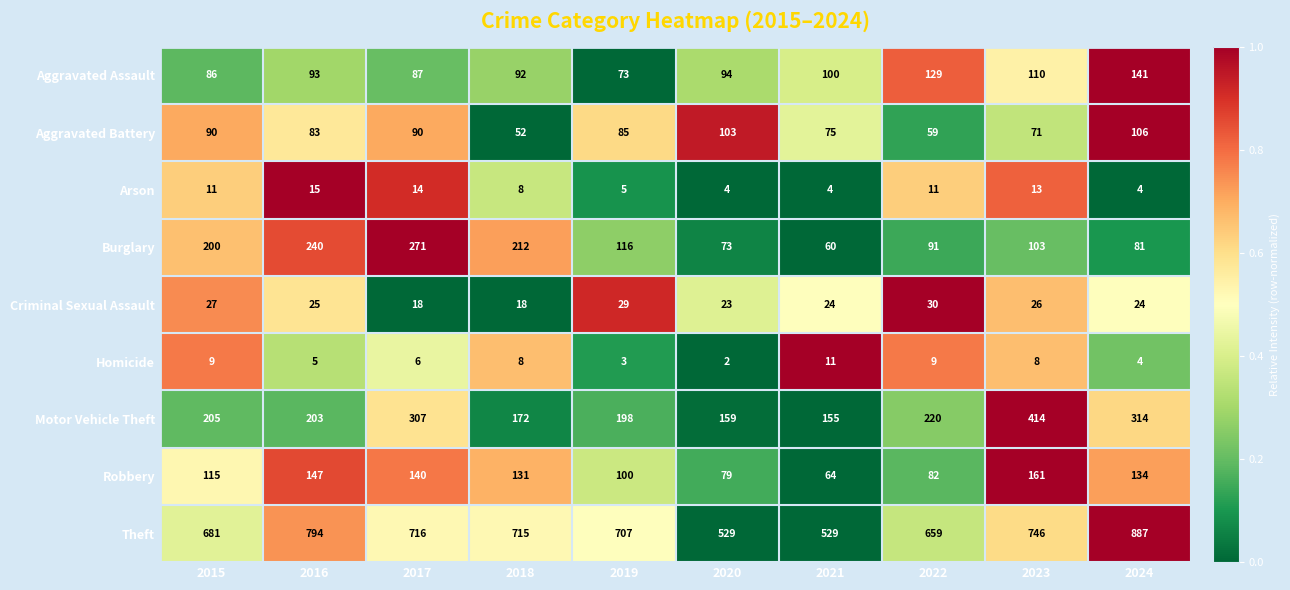

What is the approximate value of Arson at 2024?

4